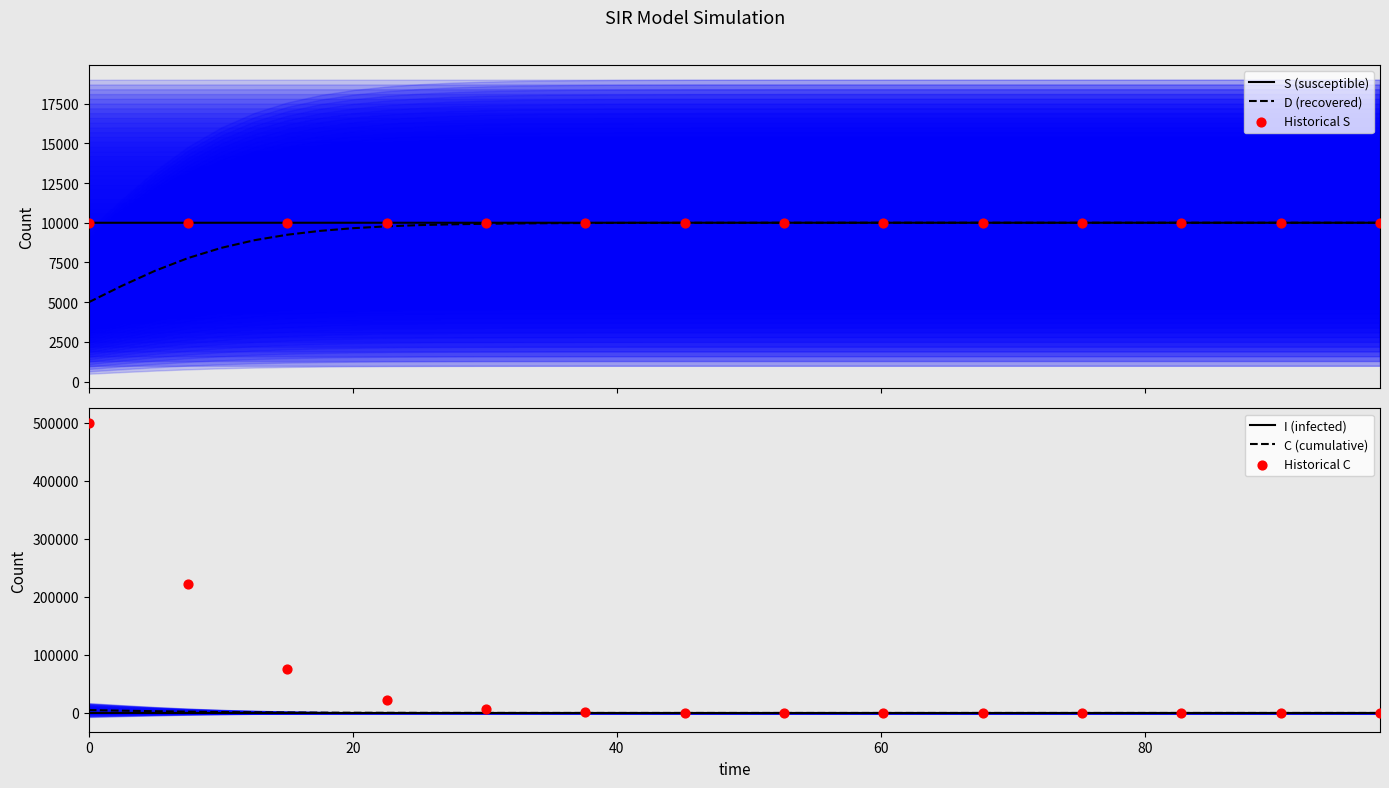

What is the maximum value for D (recovered)?

10000.0